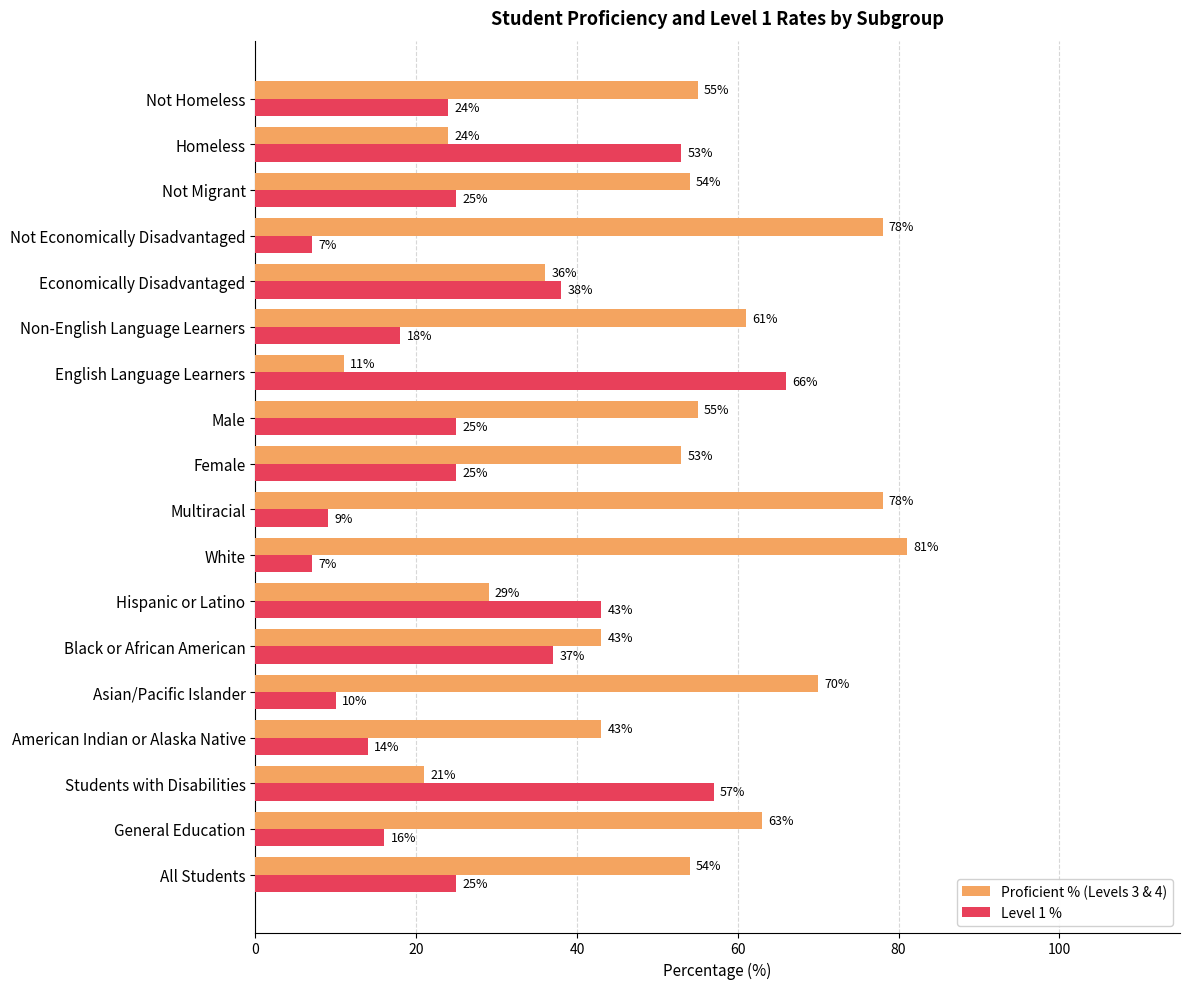

What value does the Level 1 % series have at Not Economically Disadvantaged?

7